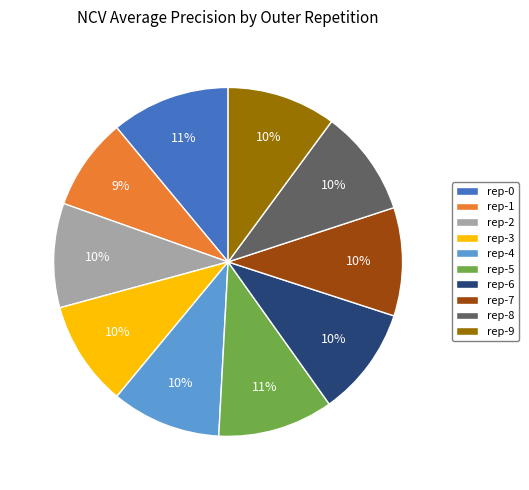

Which has a higher value, rep-0 or rep-8?

rep-0